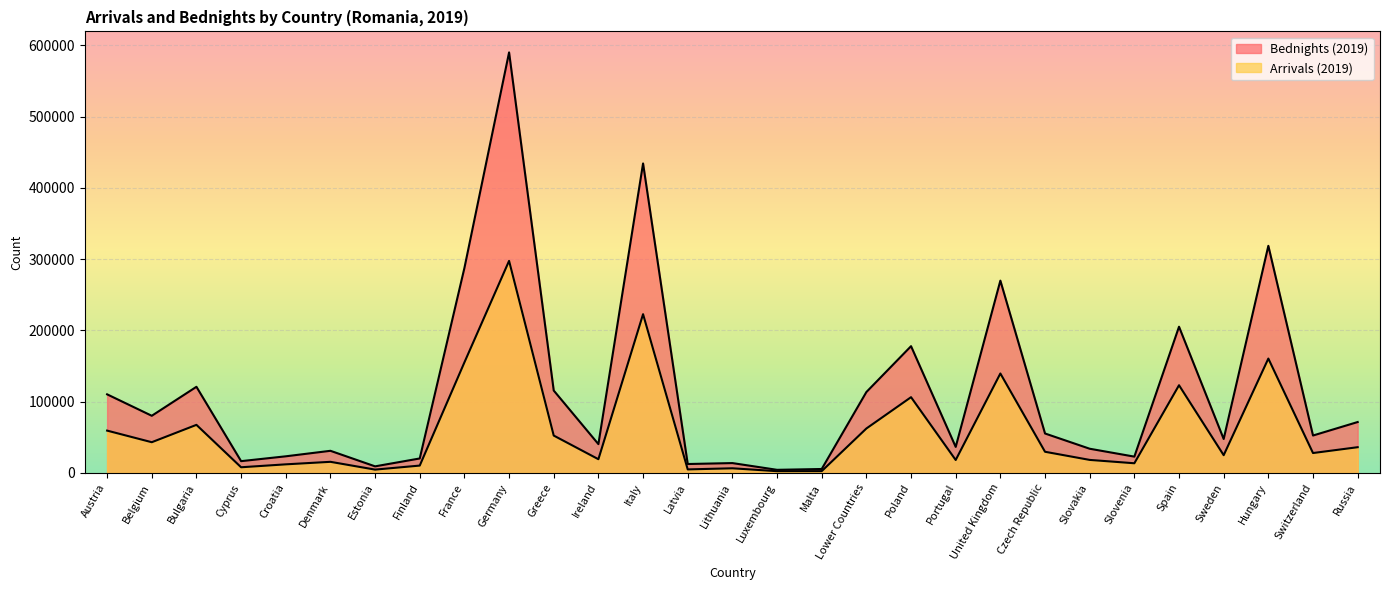

How many interior local peaks does the Bednights (2019) series have?

9